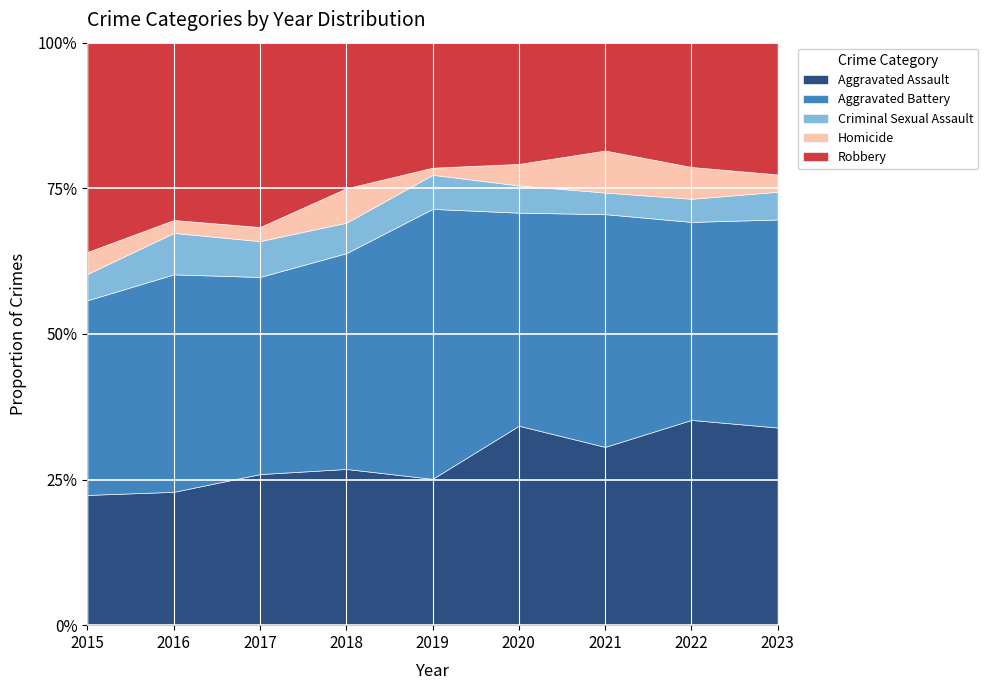

True or false: Robbery has a value of 33 at 2019.

False